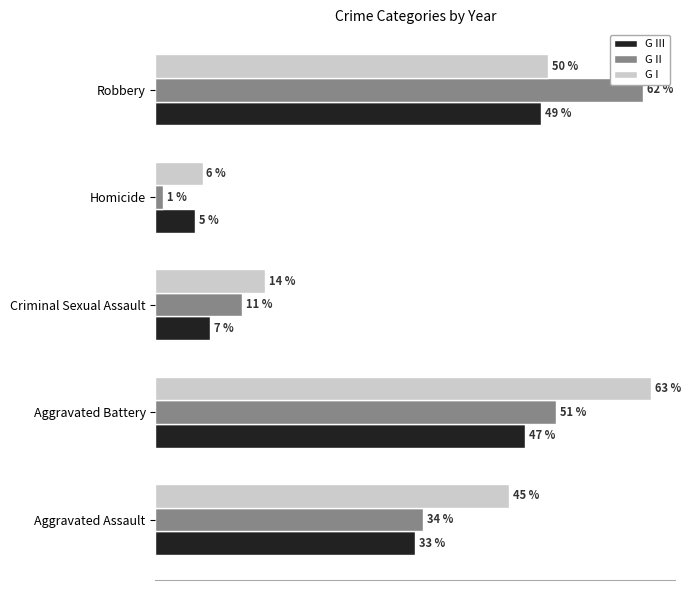

Which category has the highest value across all series?

Aggravated Battery